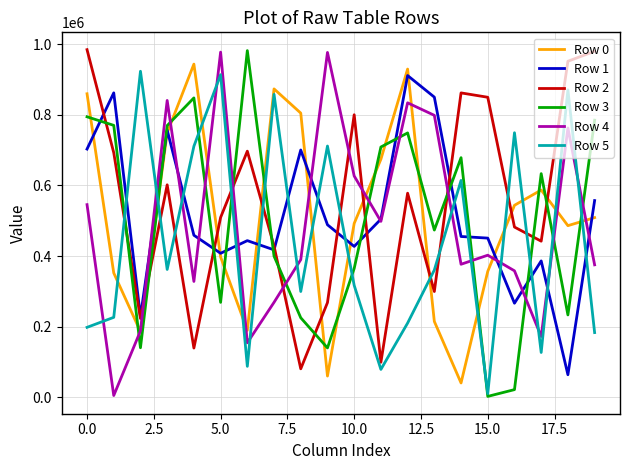

After their last crossing, which series has the higher values: Row 3 or Row 0?

Row 3